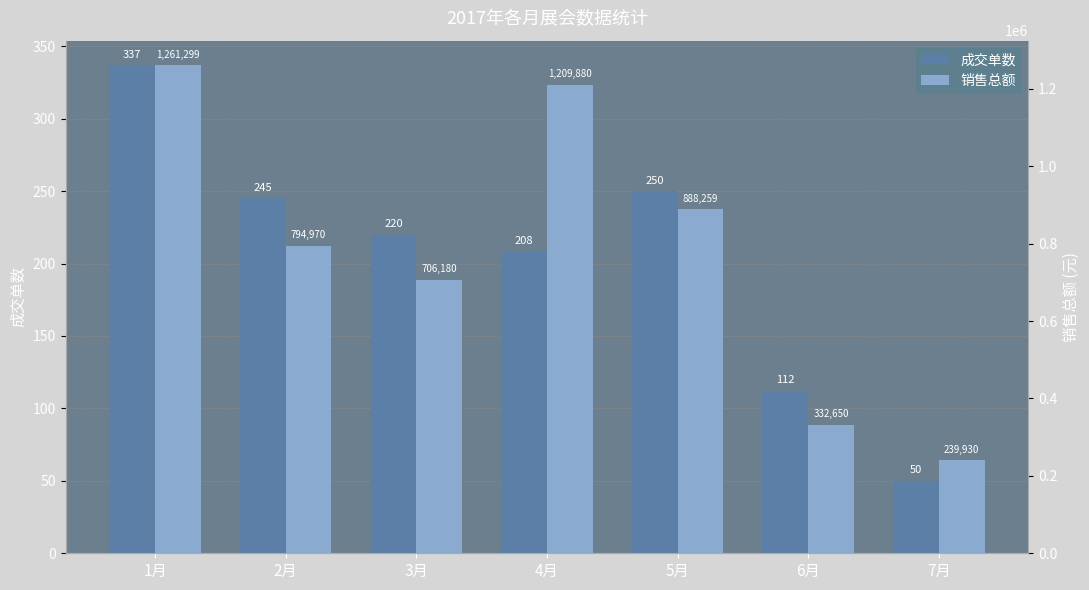

Rank the series by their maximum value, from highest to lowest.

销售总额, 成交单数